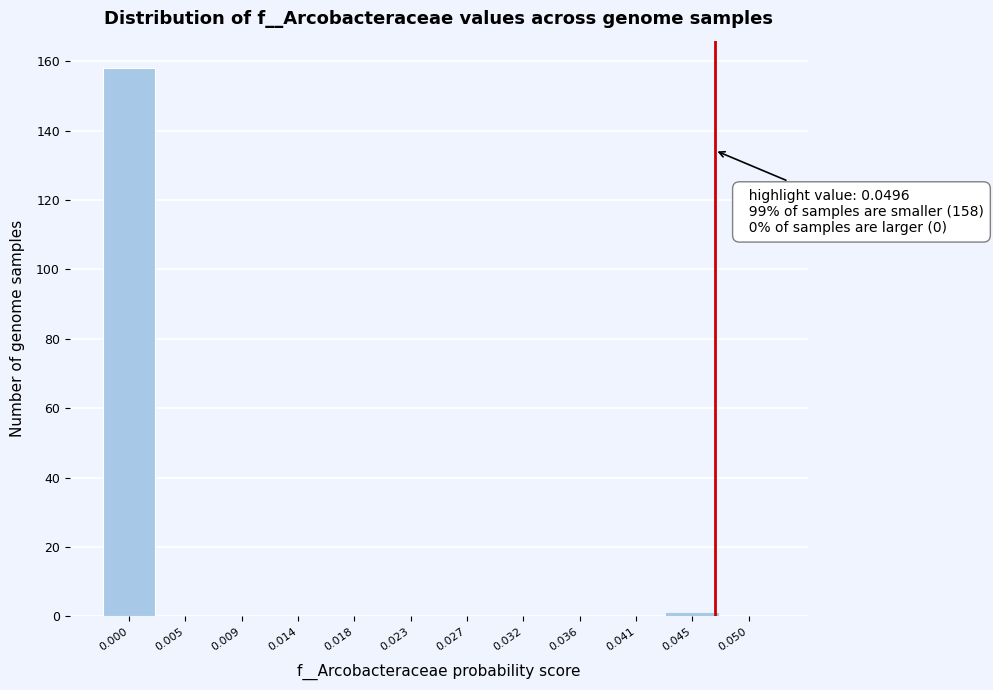

Reading left to right, transcribe all the data shown in this chart.

0.000=158	0.005=0	0.009=0	0.014=0	0.018=0	0.023=0	0.027=0	0.032=0	0.036=0	0.041=0	0.045=1	0.050=0